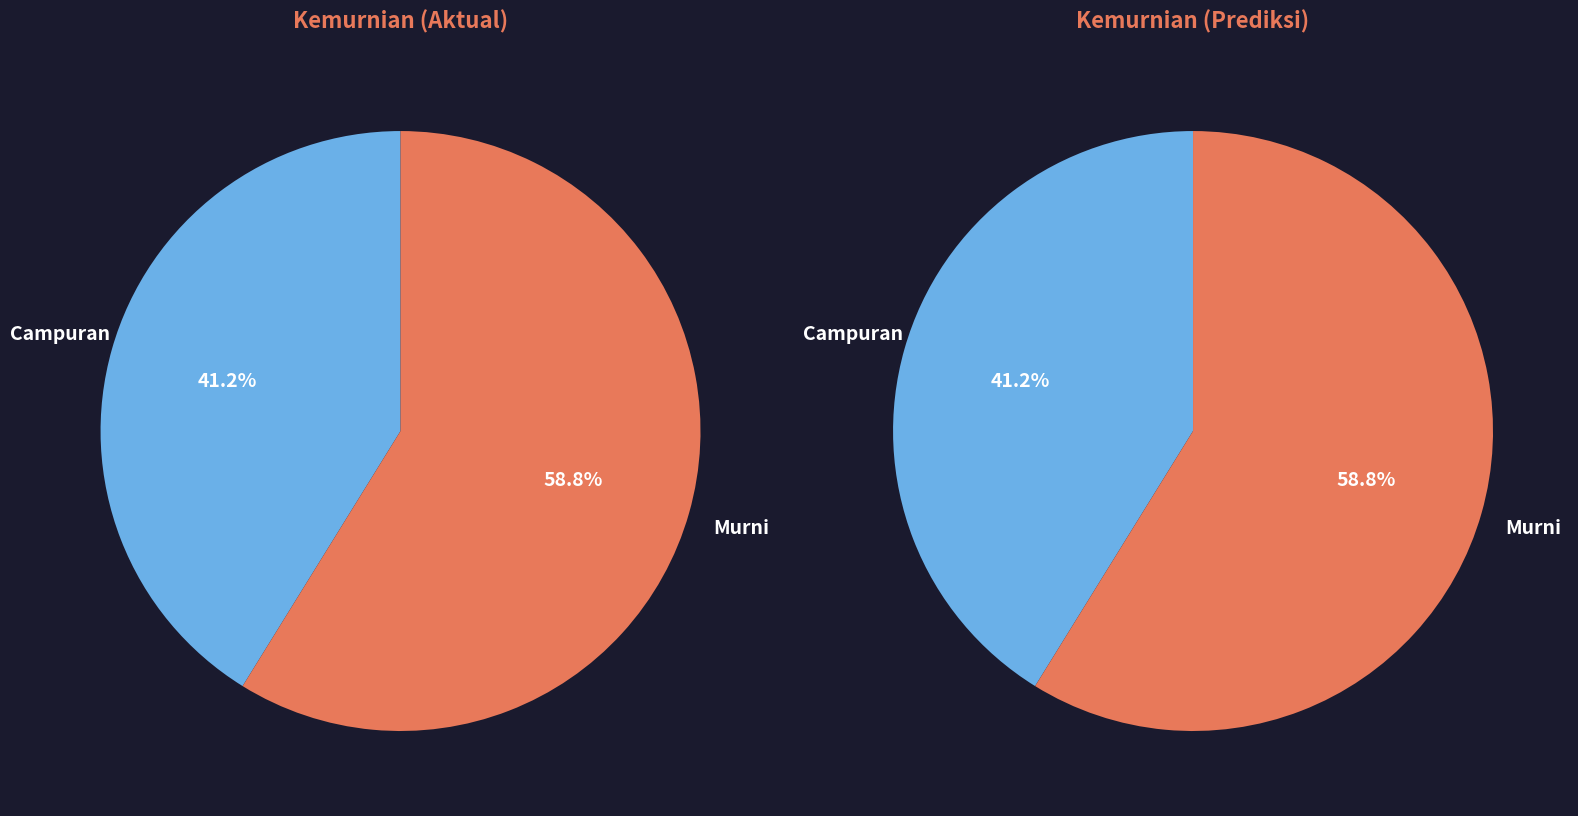

What is the smallest slice in the pie chart?

Campuran